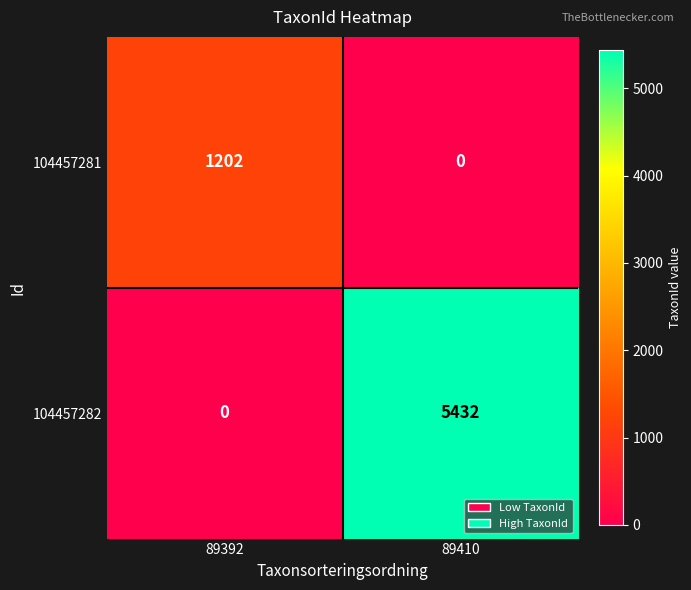

Which series has the largest range (max minus min)?

104457282